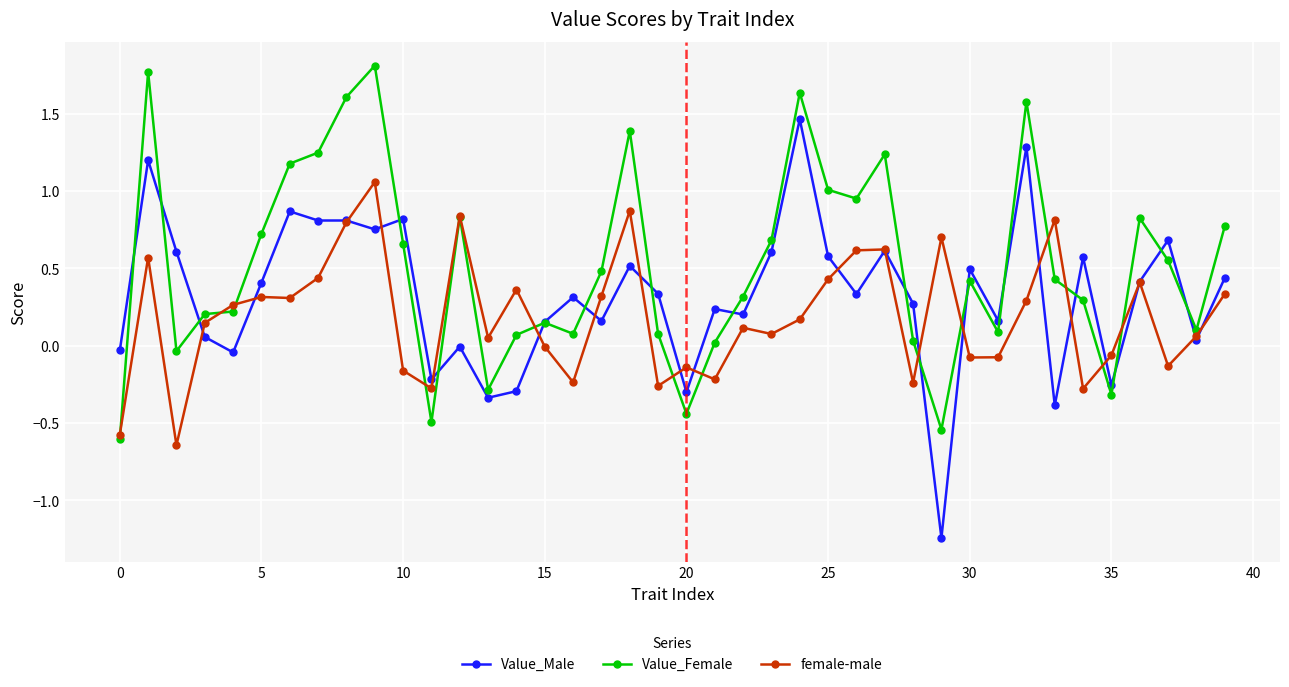

How many values in Value_Female are above zero?

33